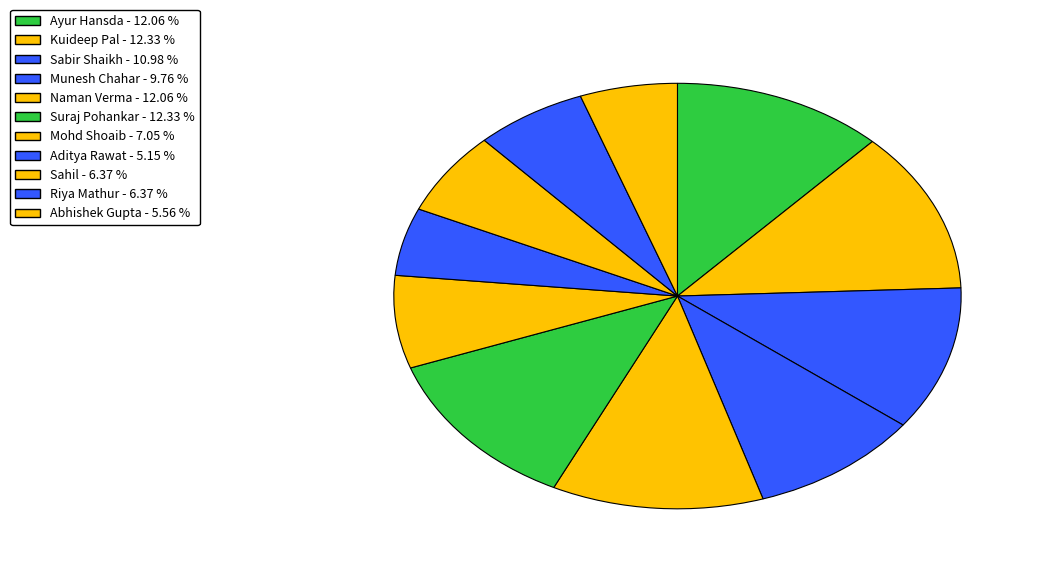

What is the change in value from Naman Verma to Abhishek Gupta?

-48